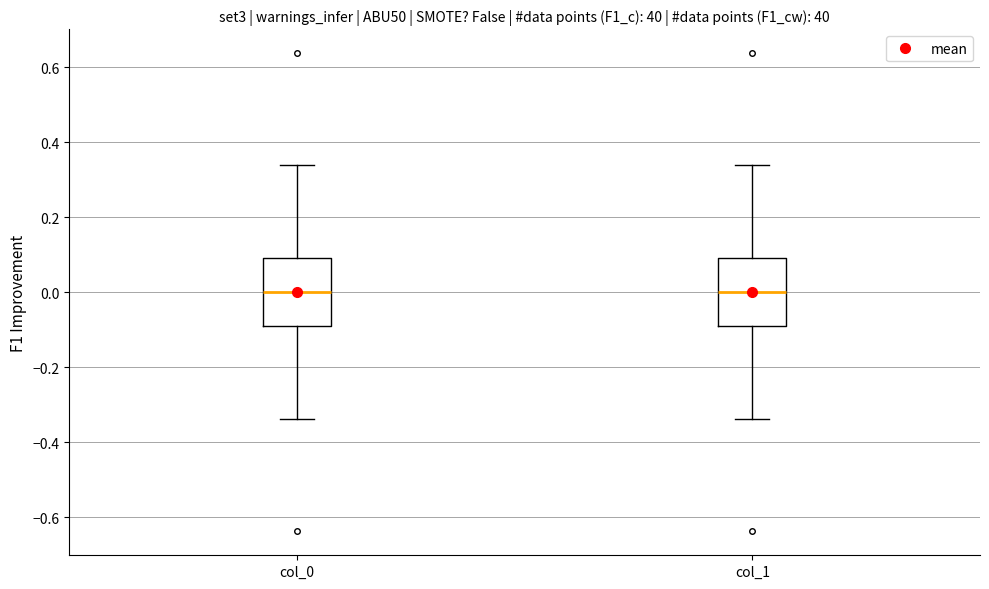

Reading left to right, read every box against the y-axis: the position of its median line, the range the box covers, and the ends of its whiskers. The values are not printed on the chart, so give them approximately, as read against the axis.

col_0: median 0.00, box -0.10 to 0.10, whiskers -0.34 to 0.34
col_1: median 0.00, box -0.10 to 0.10, whiskers -0.34 to 0.34